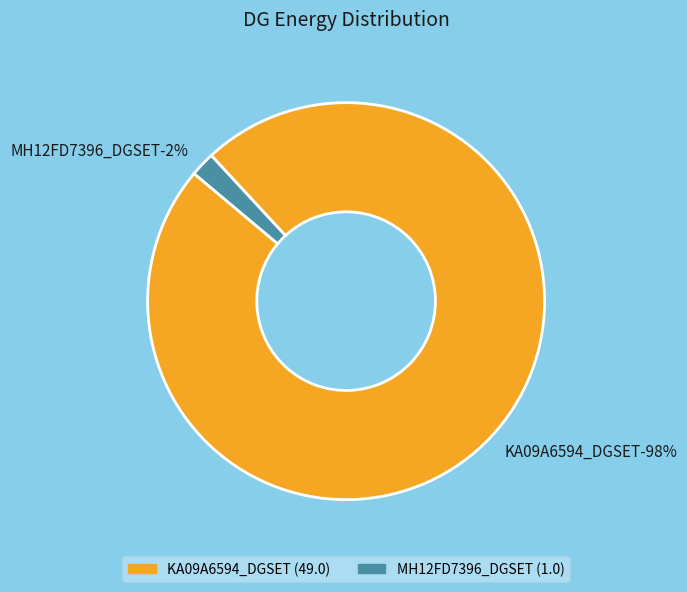

Do KA09A6594_DGSET and MH12FD7396_DGSET together represent more than half of the pie?

Yes